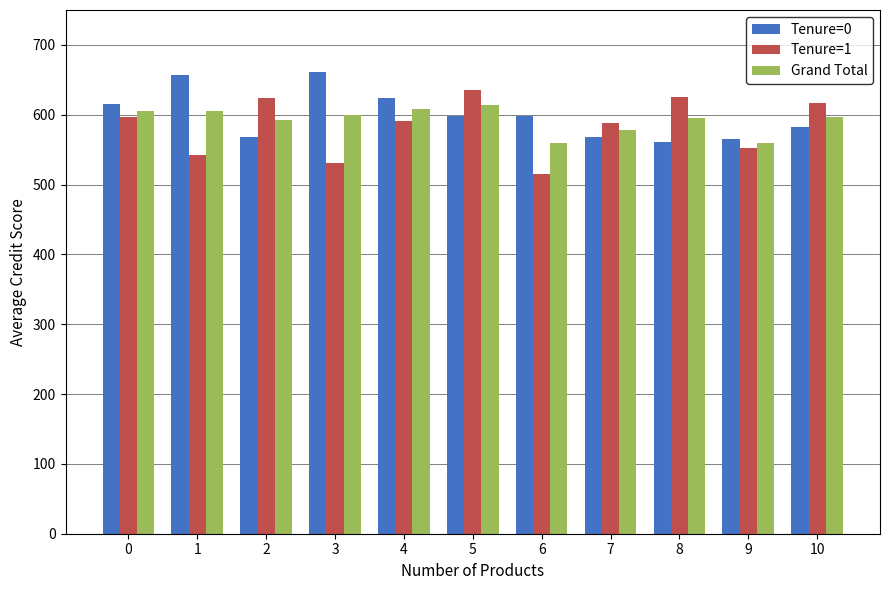

What is the highest value of the Tenure=0 series?

661.0